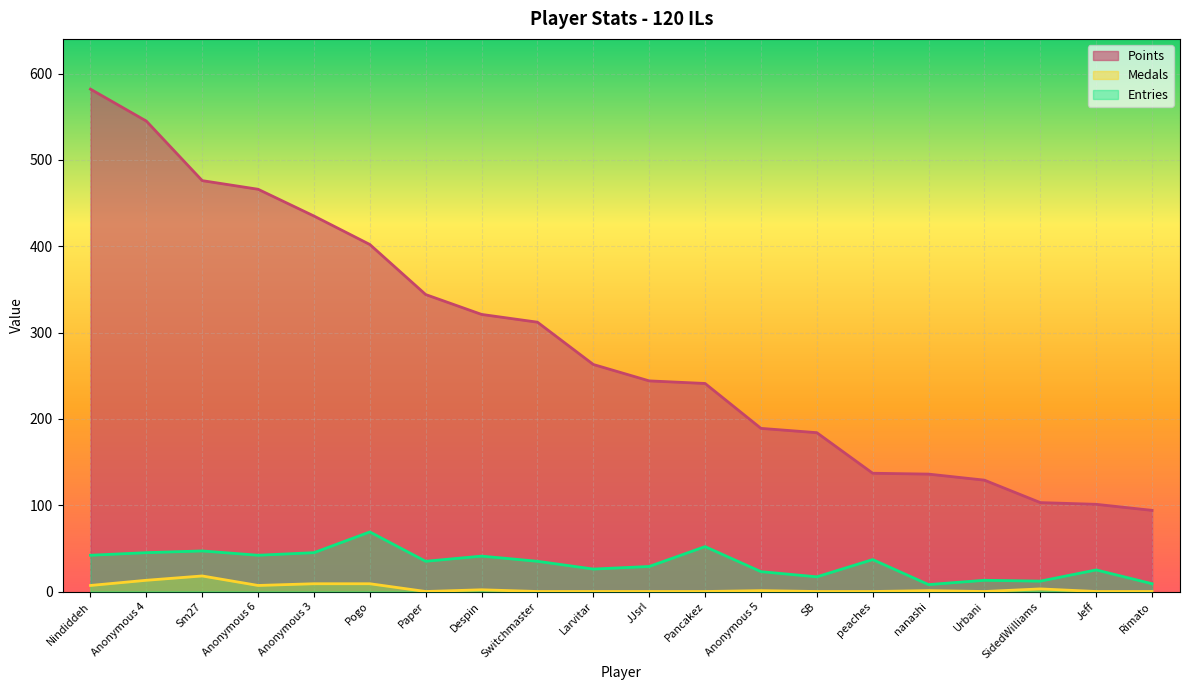

Is it true that Entries equals 45 at Anonymous 4?

True